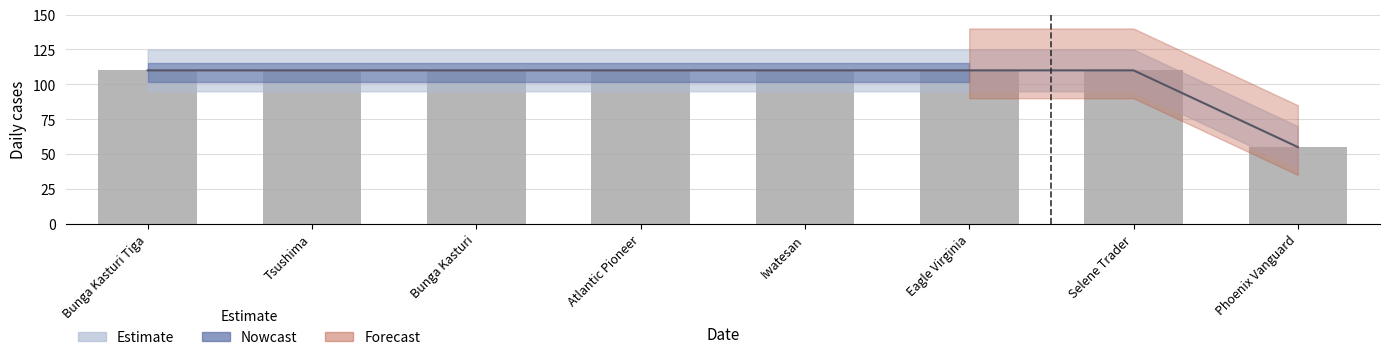

Rank the categories by value from highest to lowest.

Bunga Kasturi Tiga, Tsushima, Bunga Kasturi, Atlantic Pioneer, Iwatesan, Eagle Virginia, Selene Trader, Phoenix Vanguard